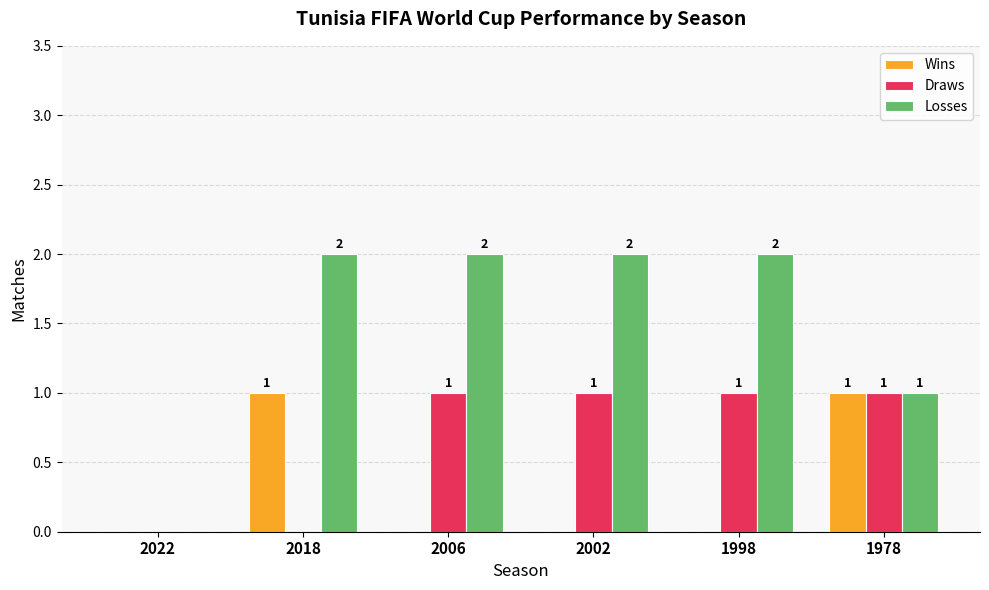

How many values in Losses are above zero?

5